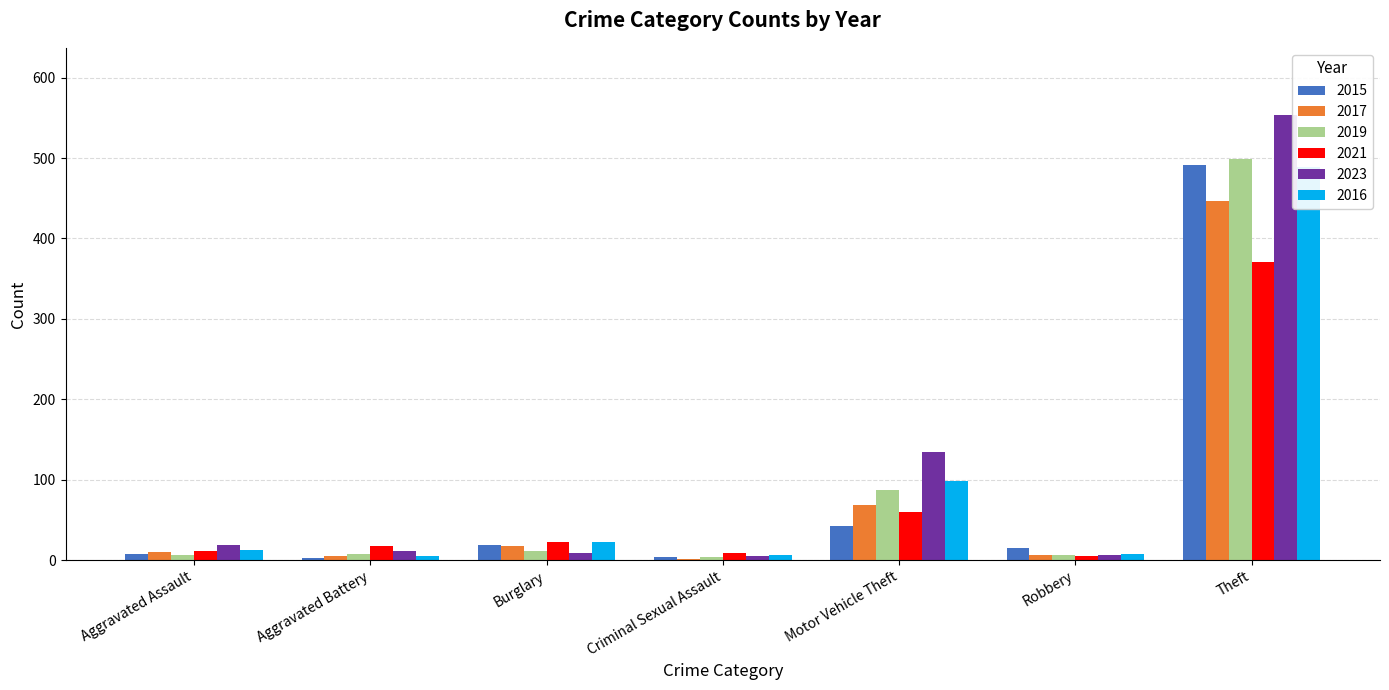

List the series in order of their peak value, highest first.

2023, 2019, 2015, 2016, 2017, 2021